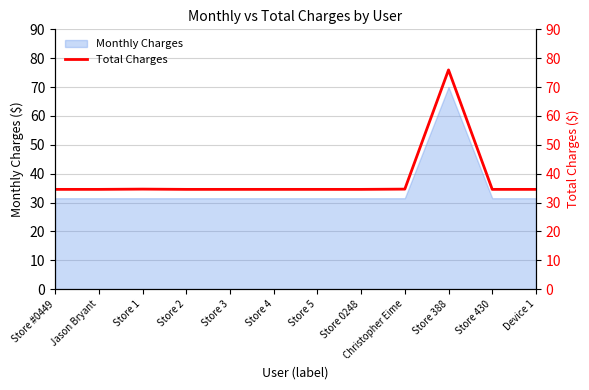

What is the average value?

38.0